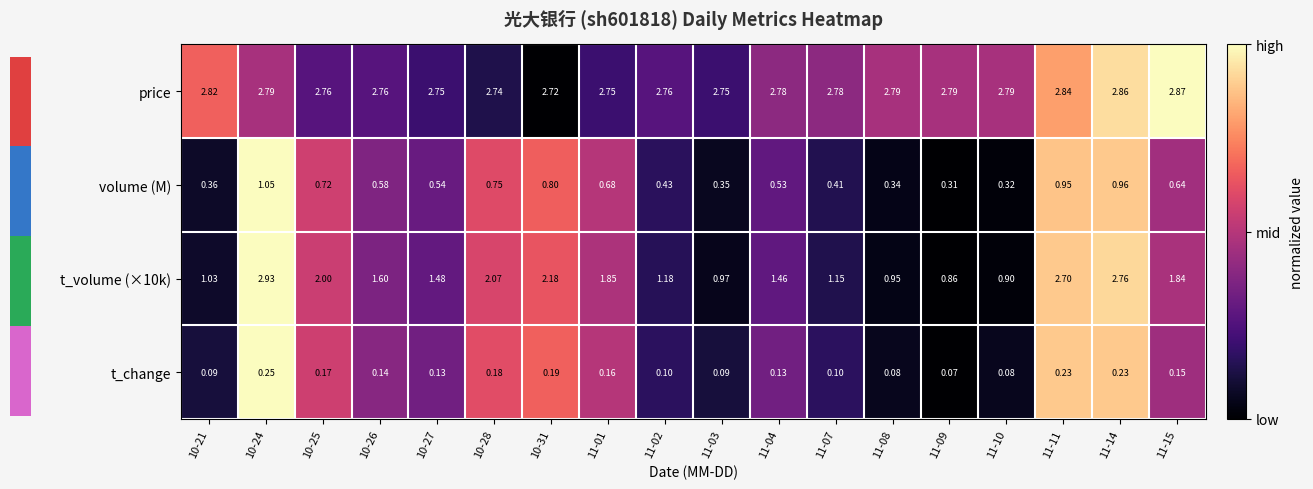

Which series has the largest total across all categories?

price